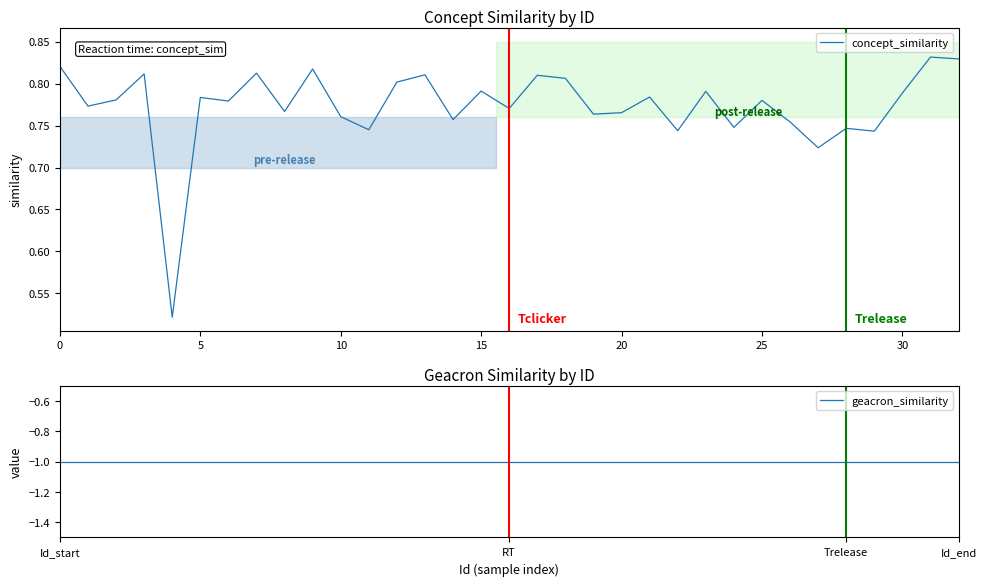

What is the label of the 22nd point from the left?

21